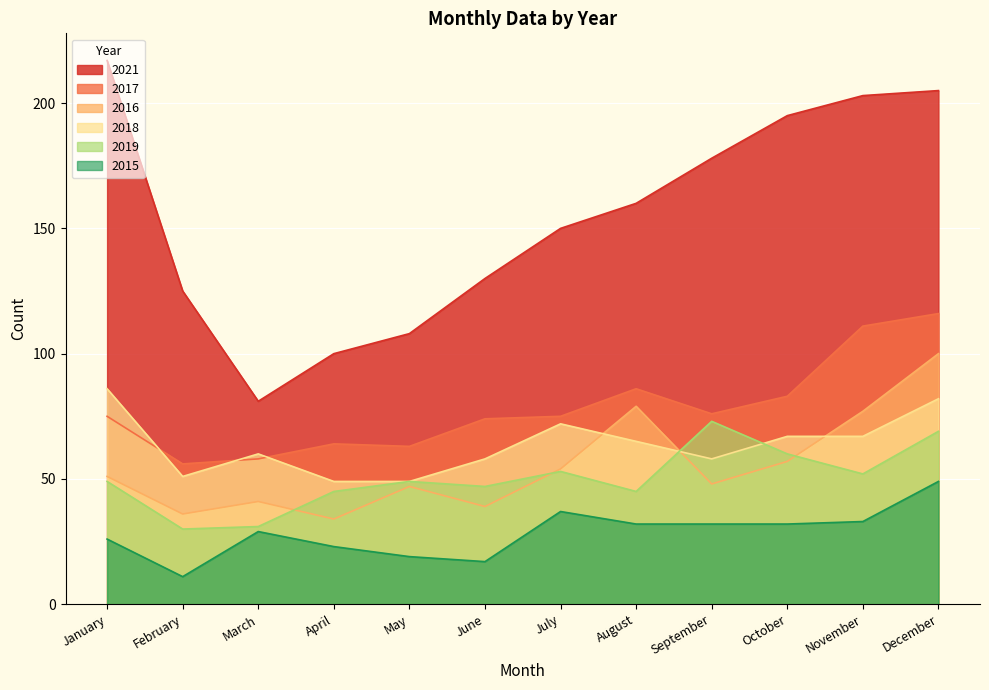

What are all the series names shown in the legend?

2021, 2017, 2016, 2018, 2019, 2015